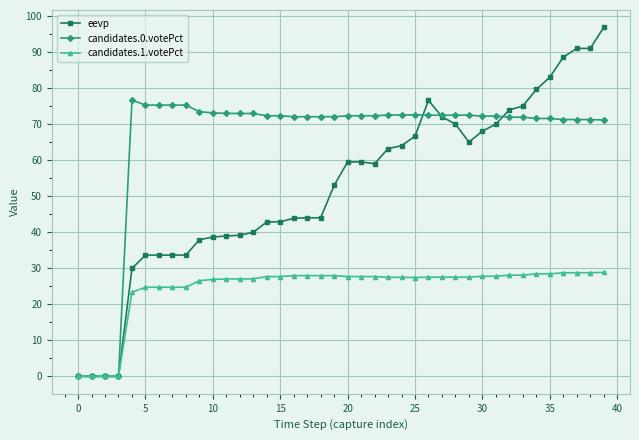

True or false: candidates.0.votePct has more than 0 points higher than both neighbors.

True